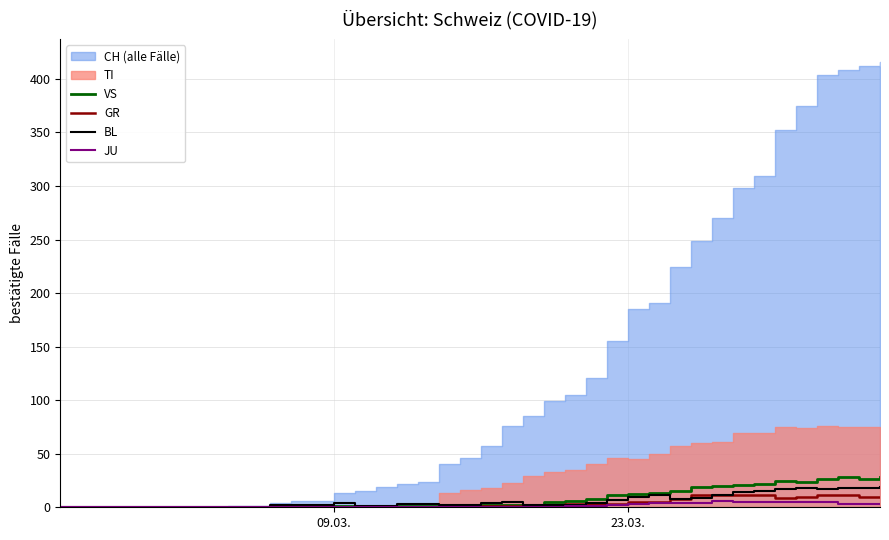

Is it true that VS equals 9 at 34?

False